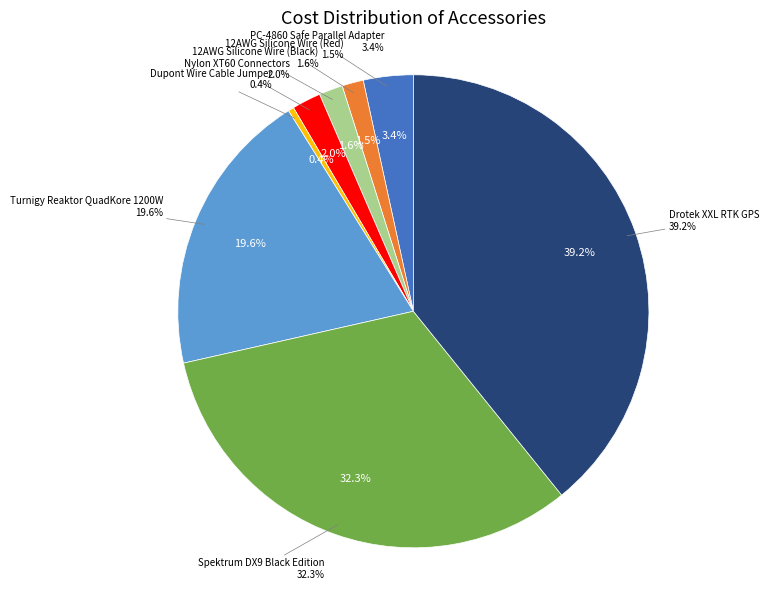

Rank the categories by value from lowest to highest.

Dupont Wire Cable Jumper, 12AWG Silicone Wire (Red), 12AWG Silicone Wire (Black), Nylon XT60 Connectors, PC-4860 Safe Parallel Adapter, Turnigy Reaktor QuadKore 1200W, Spektrum DX9 Black Edition, Drotek XXL RTK GPS